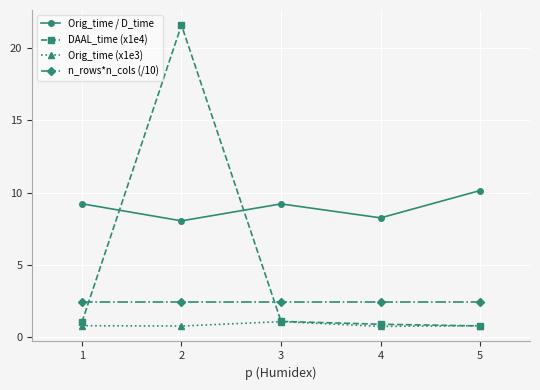

What is the value of the n_rows*n_cols (/10) point at the 2nd from the left?

2.5